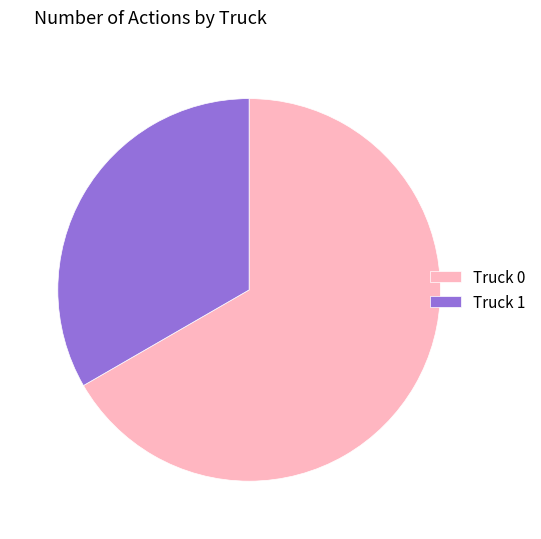

The Truck 1 slice represents 33% of the pie. True or false?

True